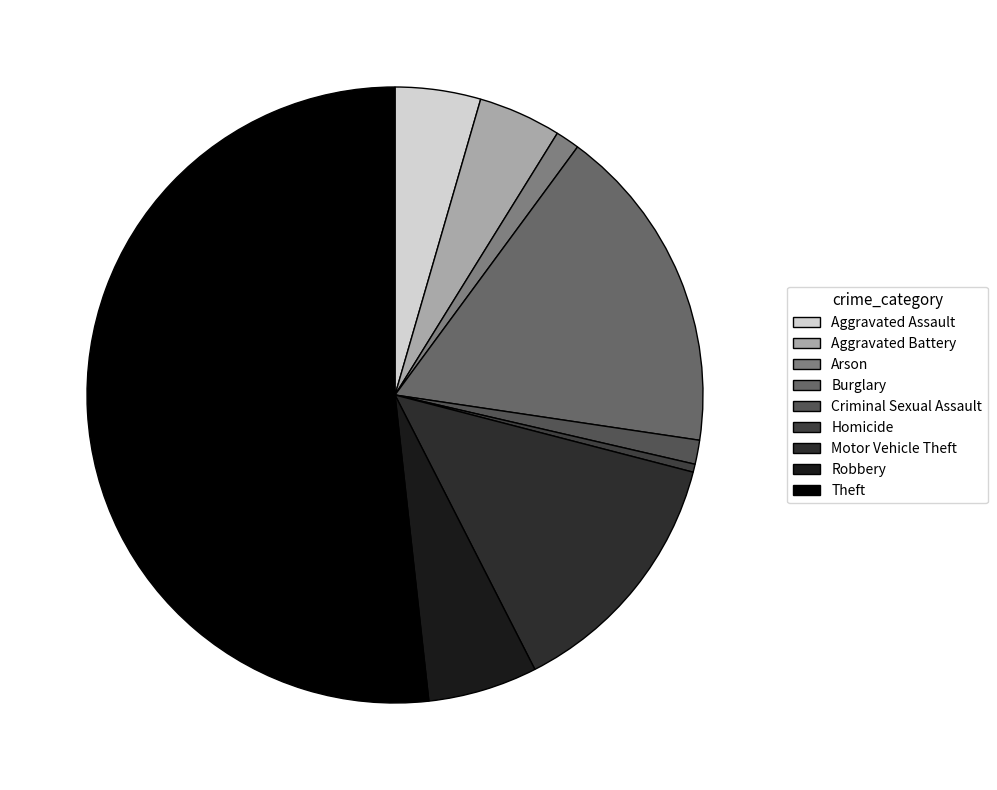

Which category has the smallest portion of the pie?

Homicide